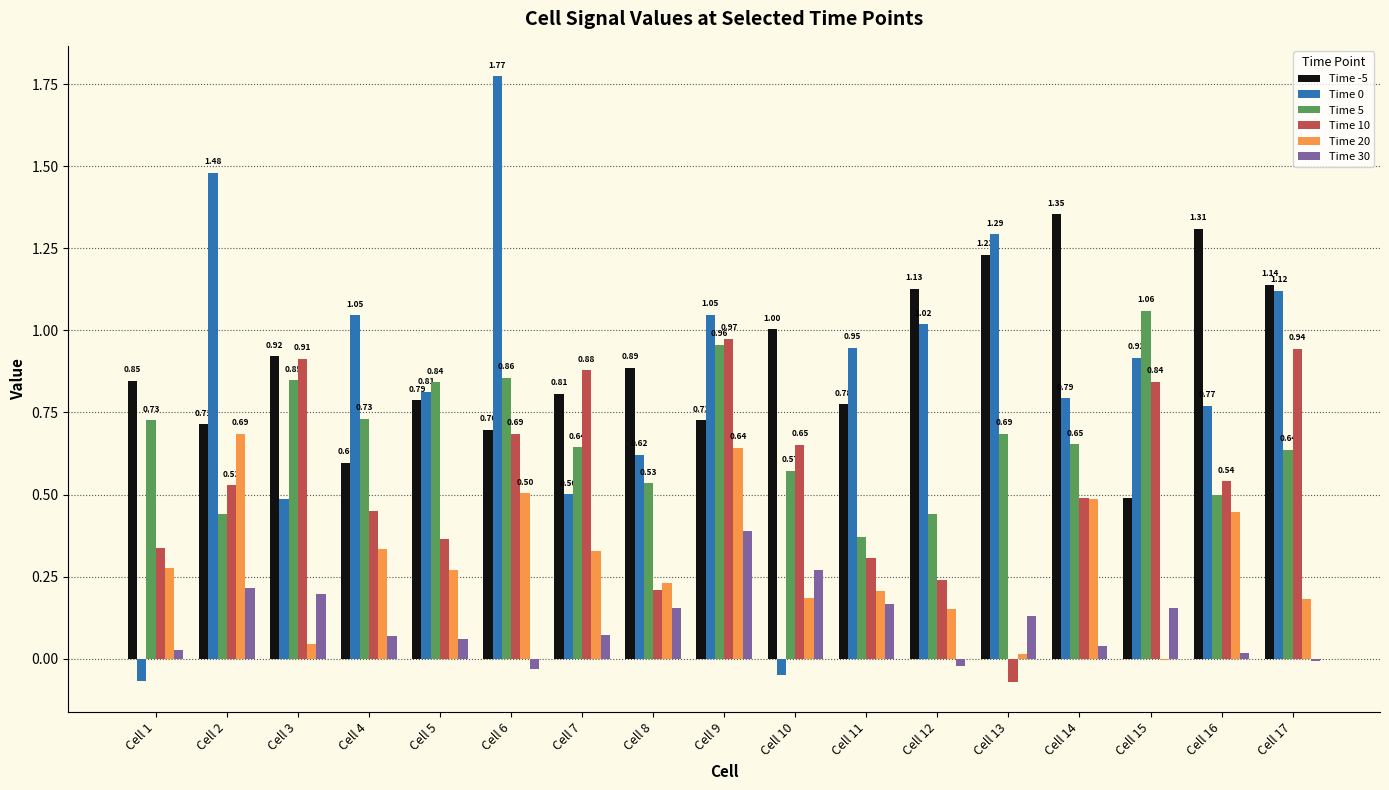

Is the value of Time 10 at Cell 1 greater than the value of Time -5 at Cell 12?

No